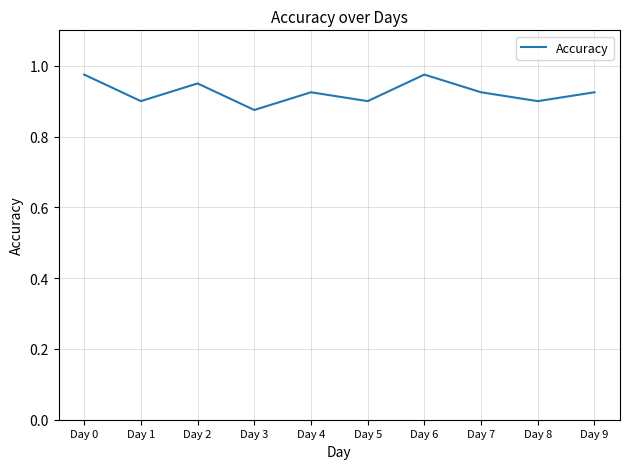

Where is the data nearest to the value 0?

Day 3